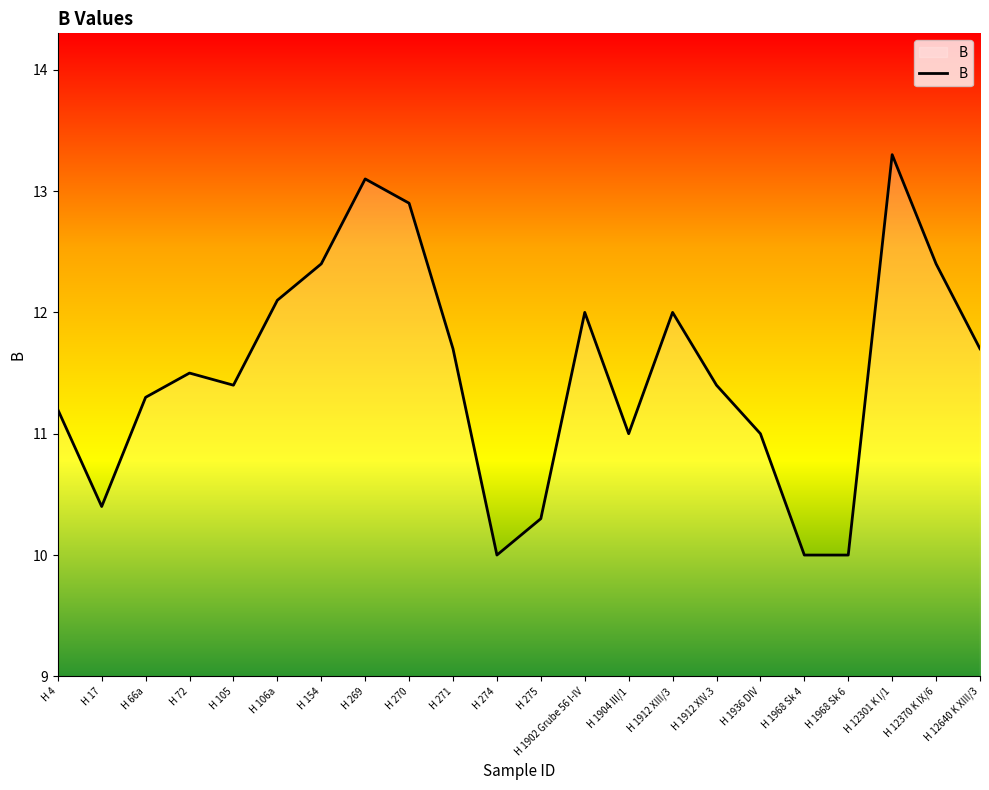

Is this an area chart (filled region under the line)?

No